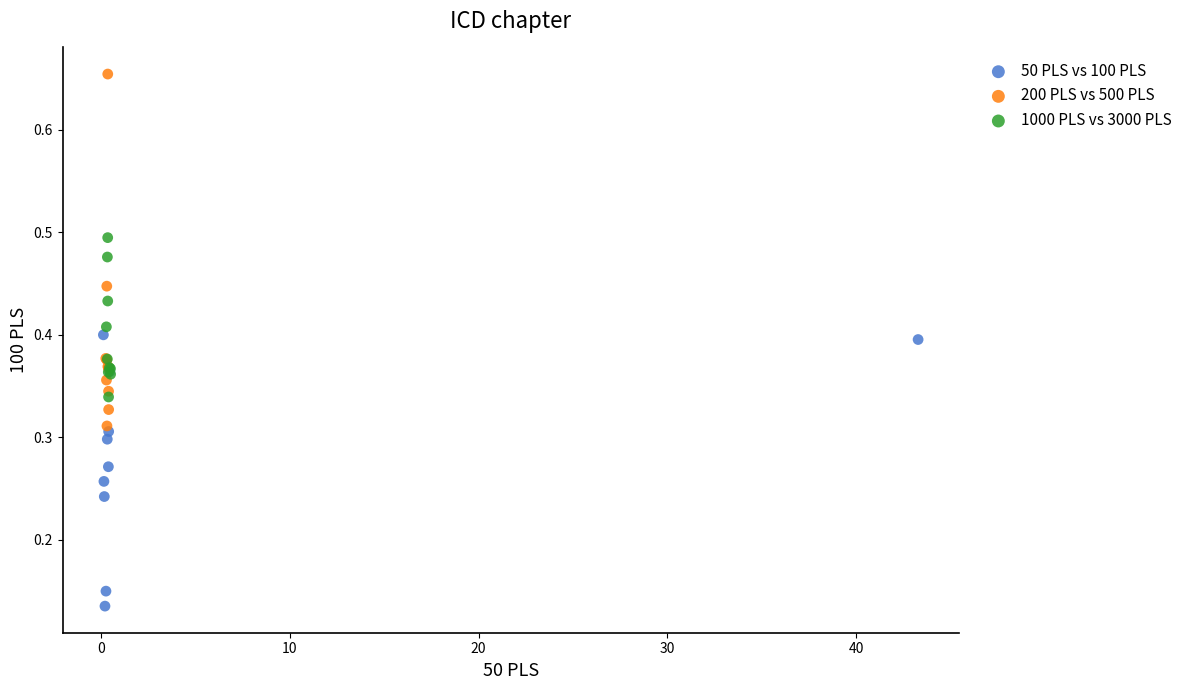

Which series contains the highest Y value?

200 PLS vs 500 PLS